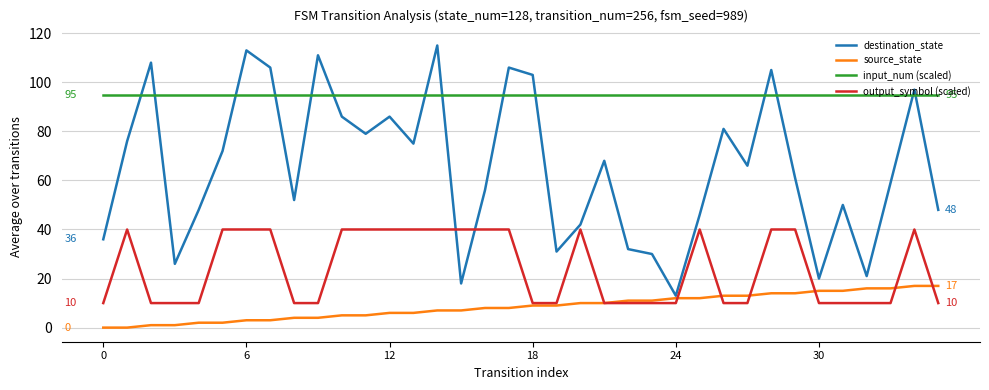

What is the greatest value displayed?

115